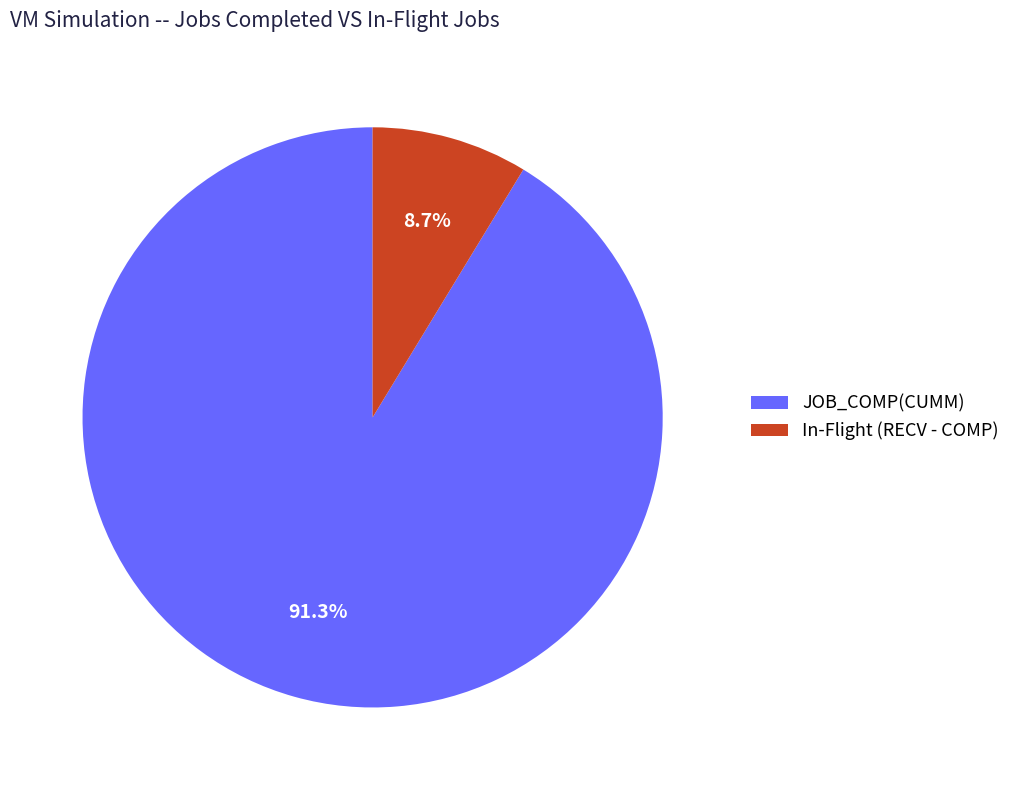

To the nearest percent, what is the average slice percentage?

50%